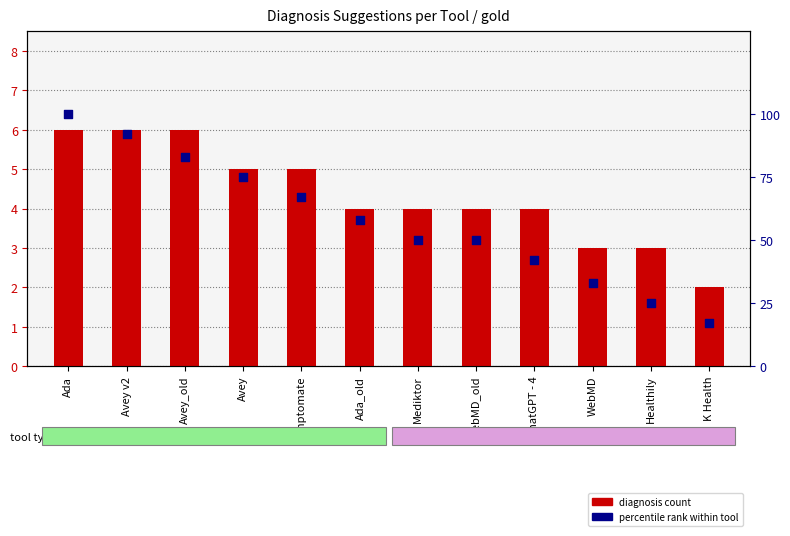

At which category is the sum across all series the highest?

Ada